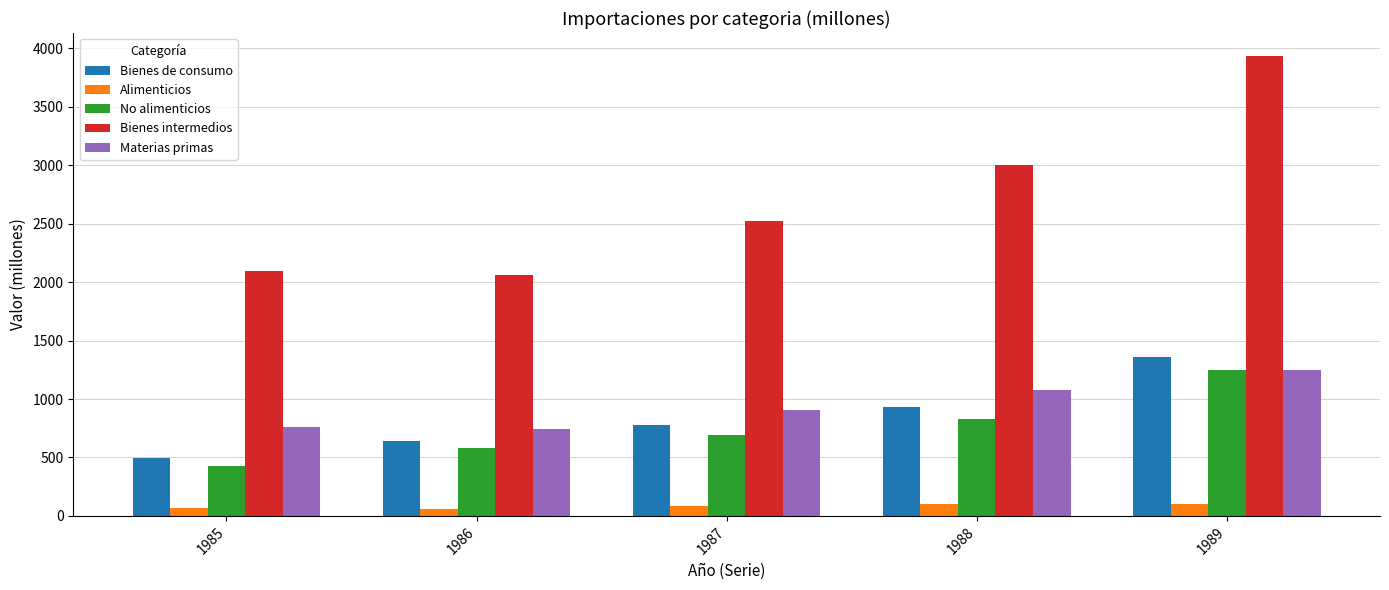

What is the minimum value for Bienes de consumo?

495